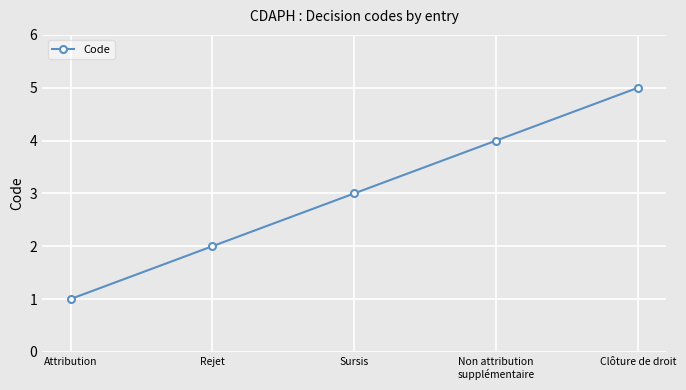

List the labels in order of value, smallest first.

Attribution, Rejet, Sursis, Non attribution
supplémentaire, Clôture de droit